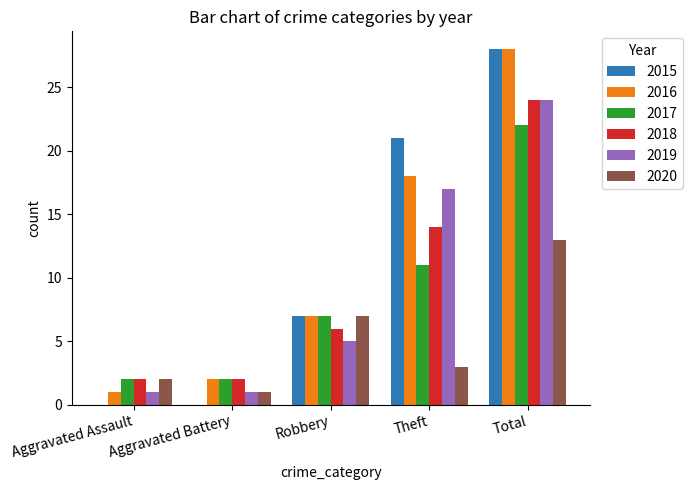

Reading right to left, transcribe all the data shown in this chart.

2015: 28	21	7	0	0
2016: 28	18	7	2	1
2017: 22	11	7	2	2
2018: 24	14	6	2	2
2019: 24	17	5	1	1
2020: 13	3	7	1	2